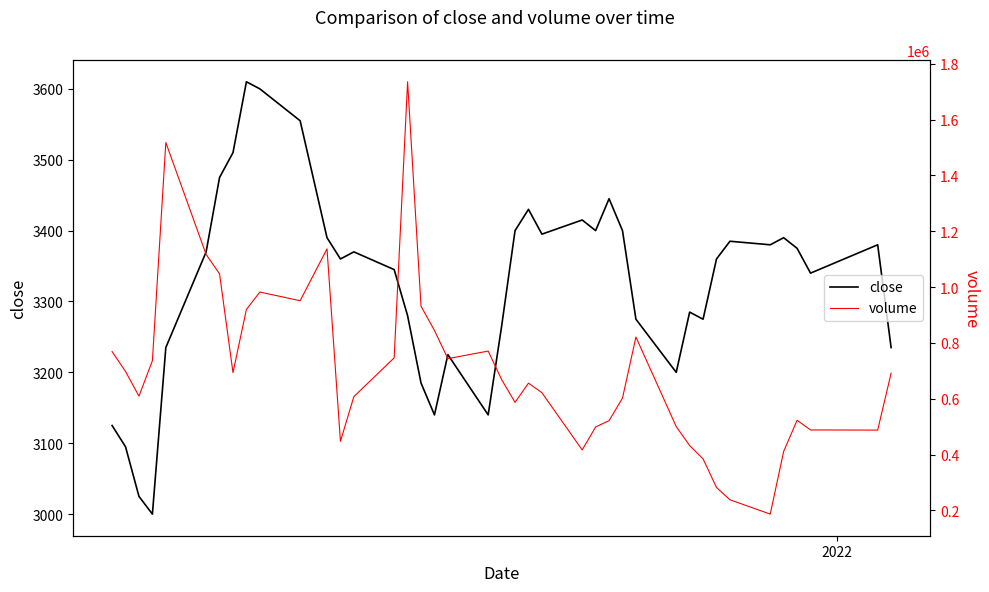

What is the minimum value for close?

3000